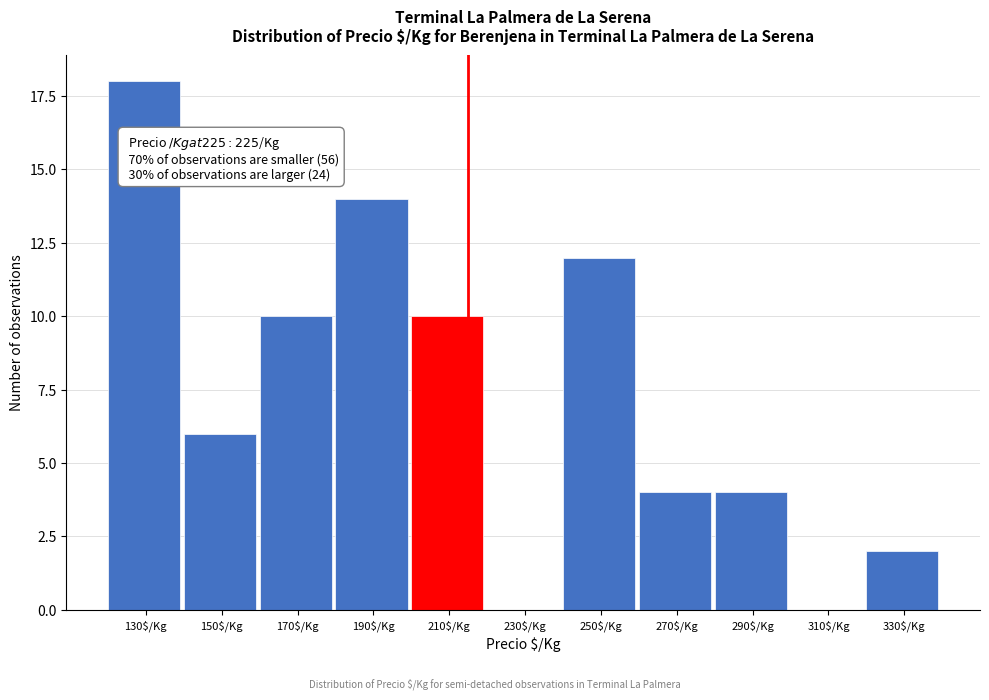

True or false: the data shows 3 at 330$/Kg.

False